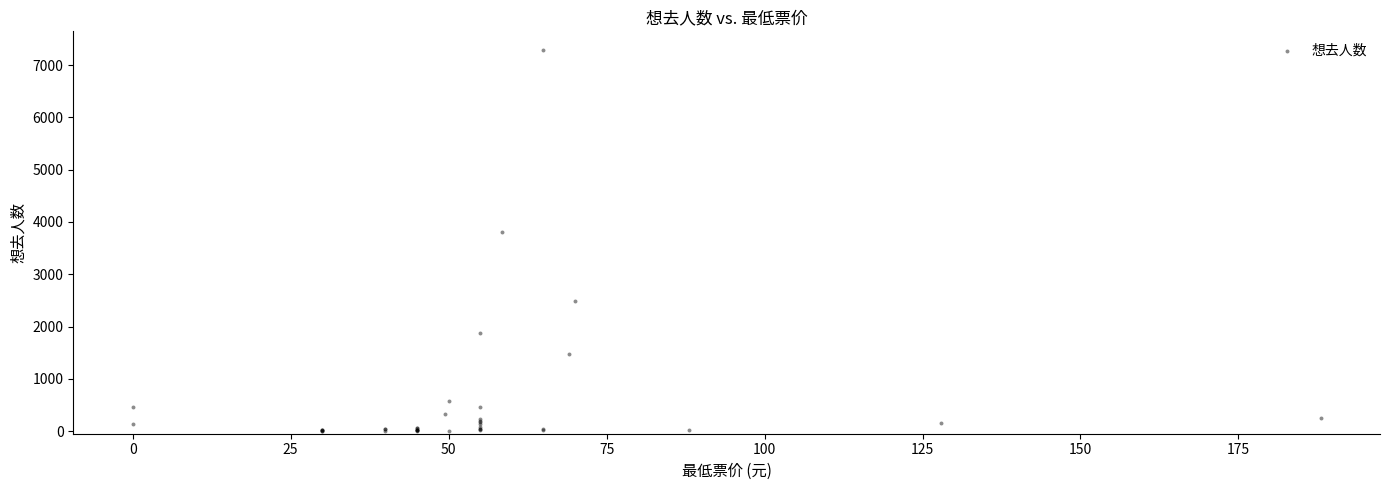

What Y value in the scatter plot is closest to 3641?

3808